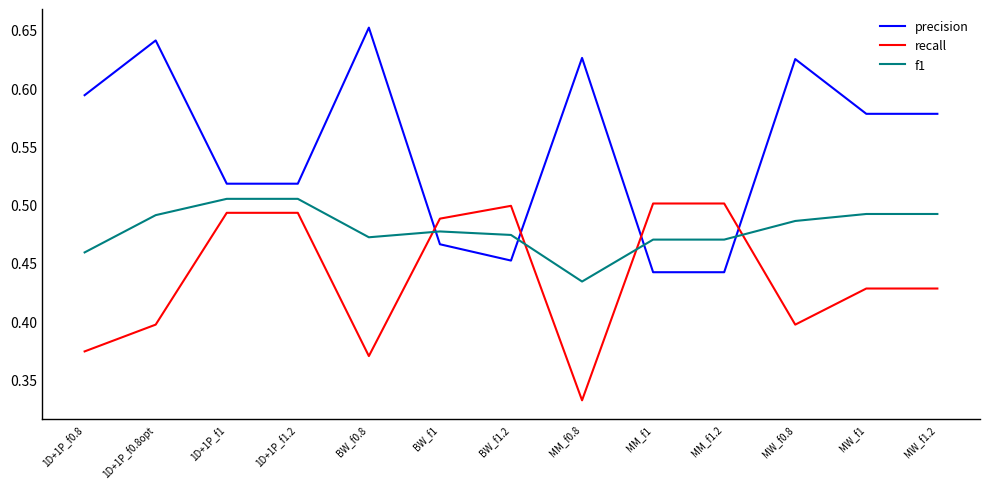

What is the difference between the second highest and minimum values in the recall series?

0.2